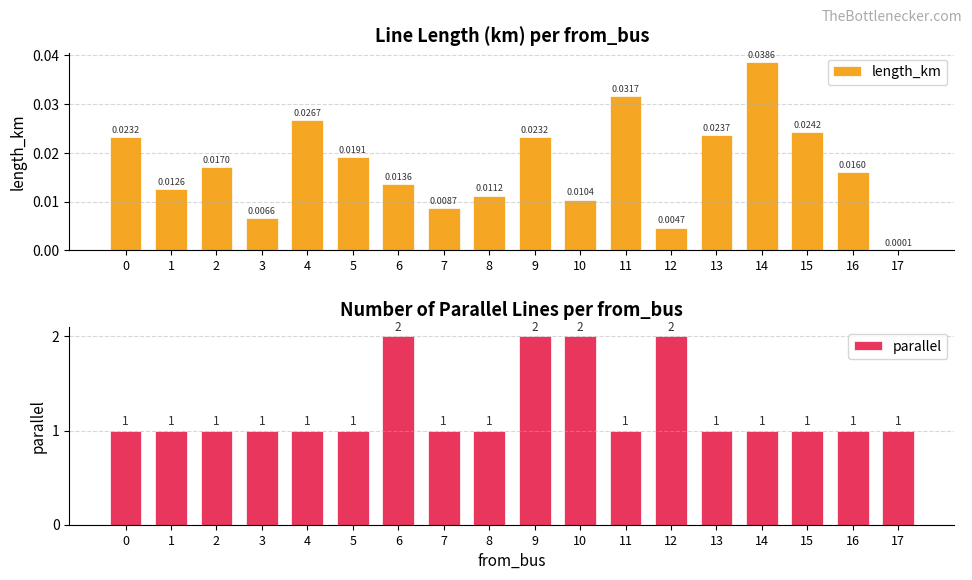

What is the average value of the parallel series?

1.2